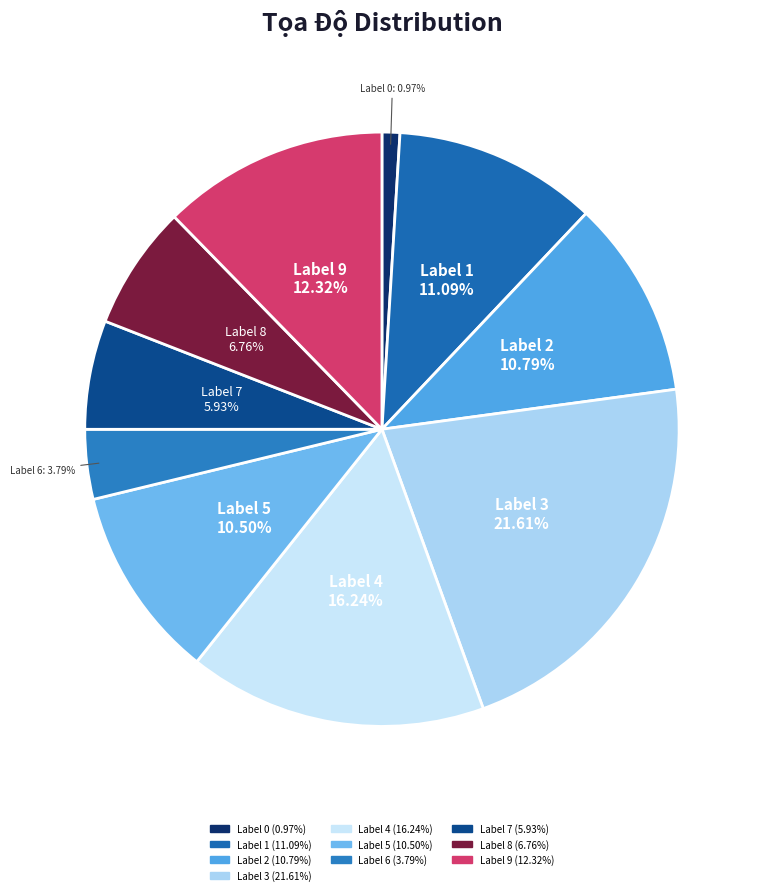

Which slice is the largest?

3